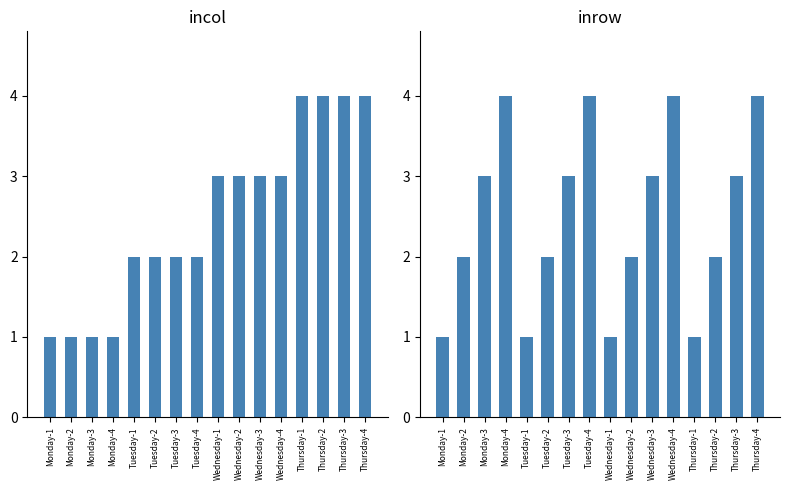

What is the label of the 11th bar from the right?

Tuesday-2